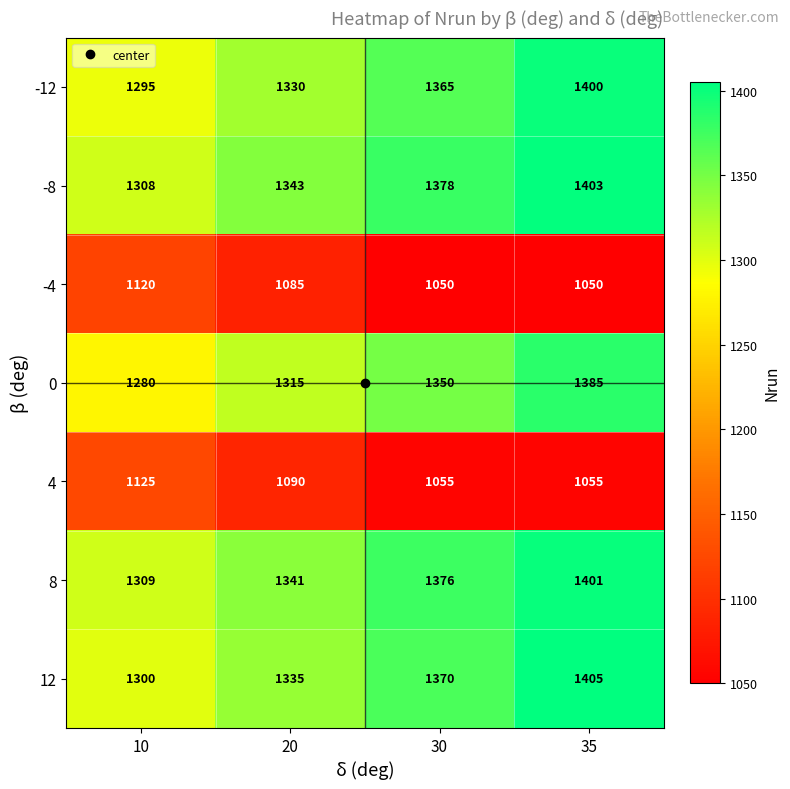

Rank the series by their maximum value, from lowest to highest.

-4, 4, 0, -12, 8, -8, 12